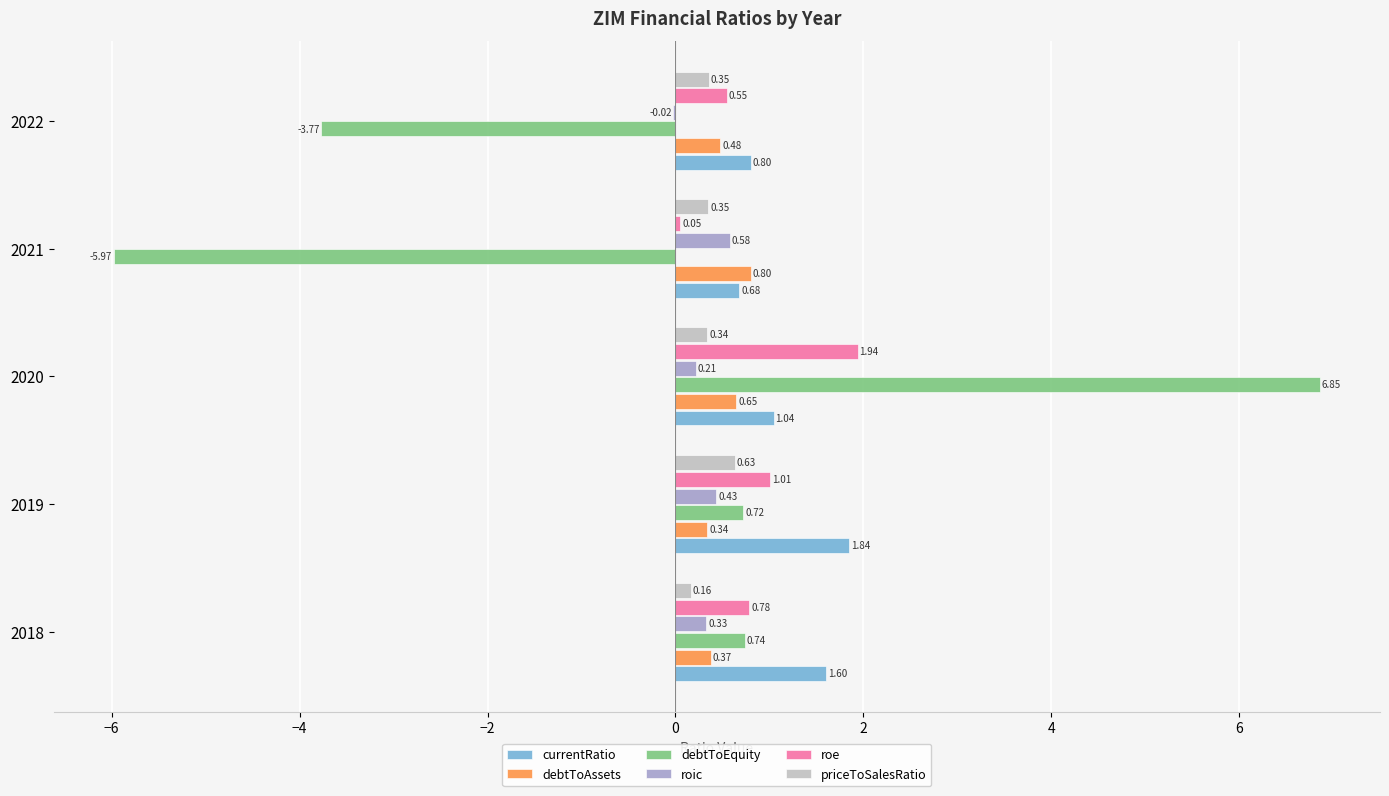

What is the average value of the roe series?

0.9